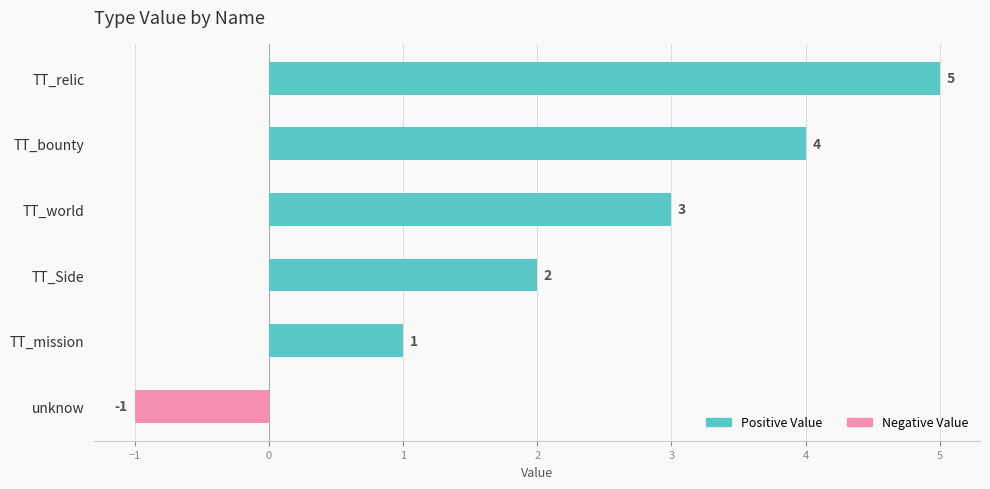

What is the ratio of the value at TT_world to the value at TT_Side?

1.5